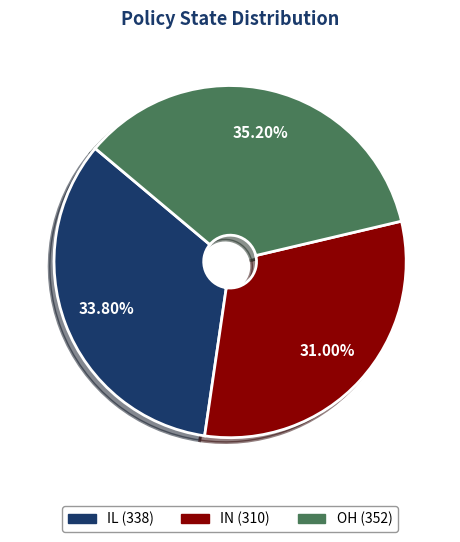

Does IN represent more than half of the total?

No